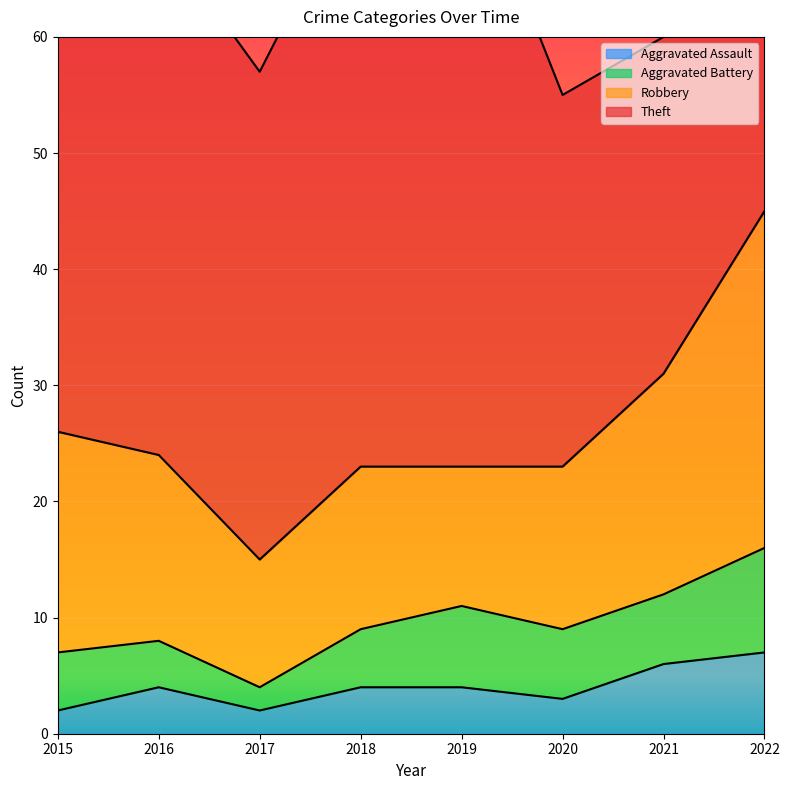

Between 2019 and 2020, which is larger?

2019